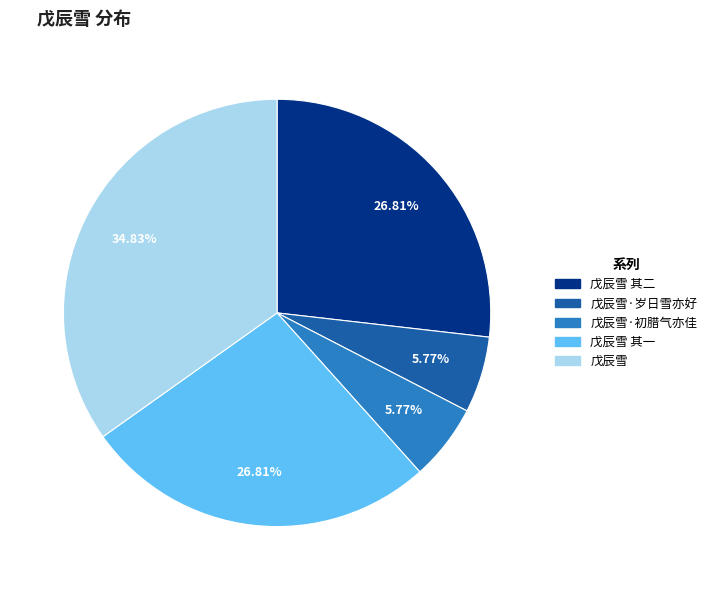

Does any single category account for the majority?

No